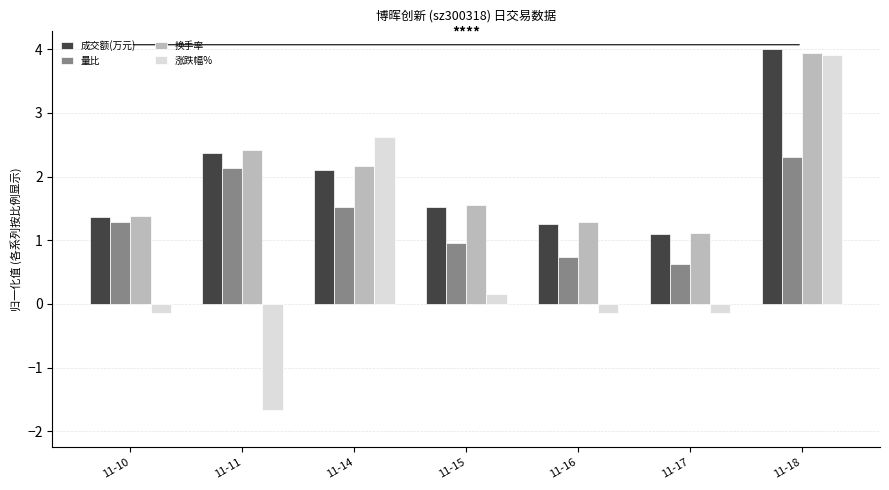

At which label does 成交额(万元) reach its peak?

11-18